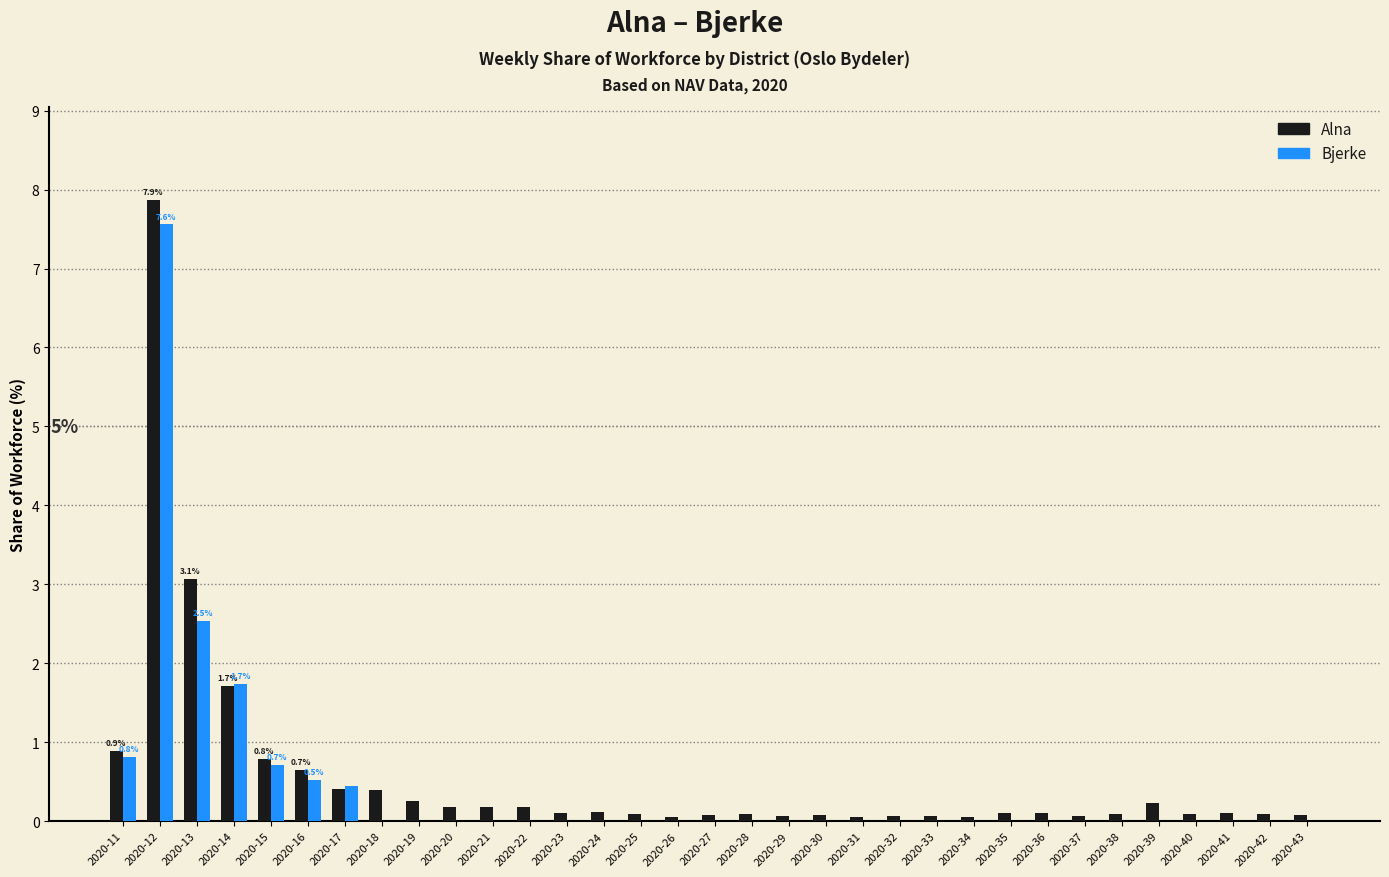

What is the maximum value for Bjerke?

7.6